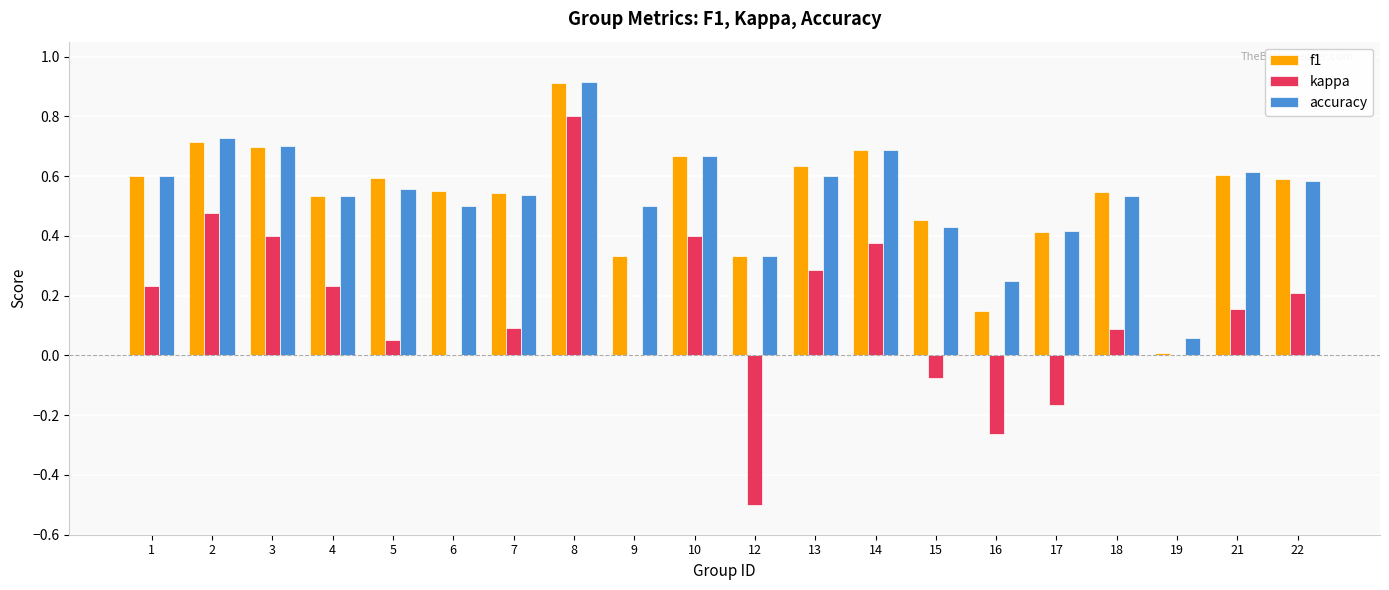

At which label does kappa reach its peak?

8